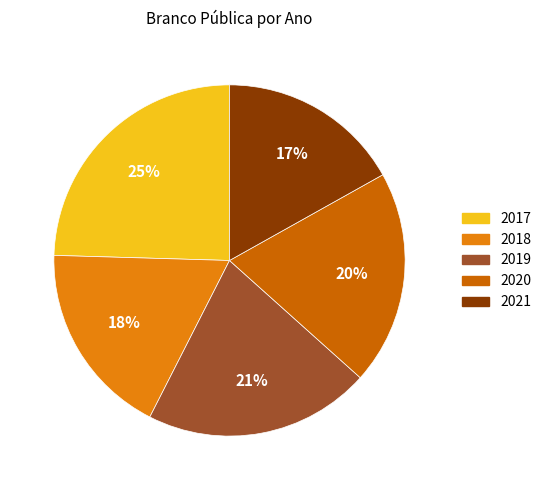

The 2019 slice represents 34% of the pie. True or false?

False